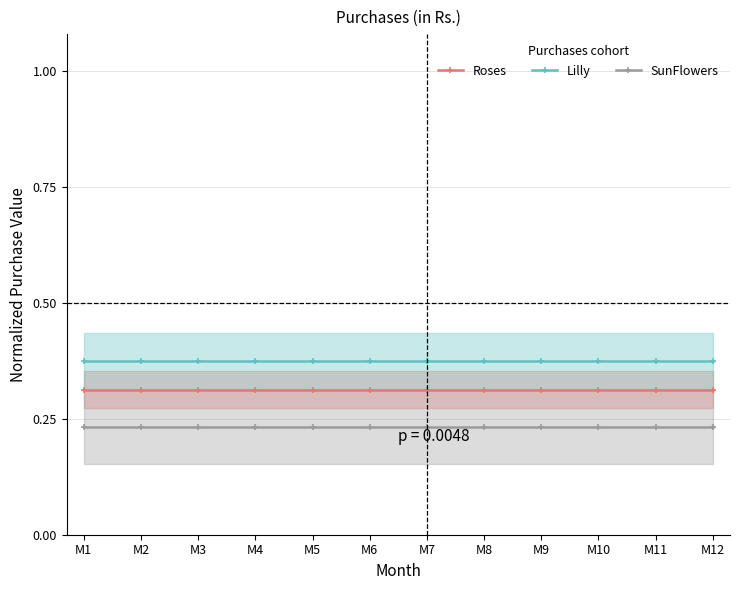

What is the sum of the SunFlowers values at M1 and M11?

0.5